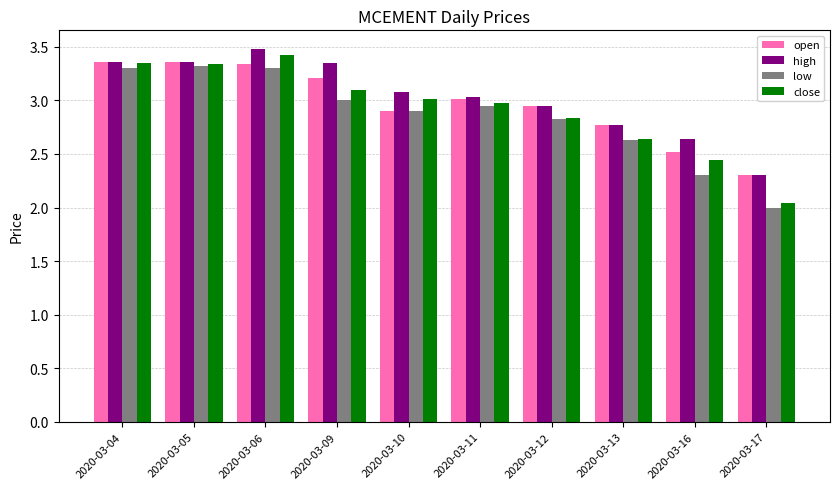

What is the spread (max minus min) of values at 2020-03-16?

0.3